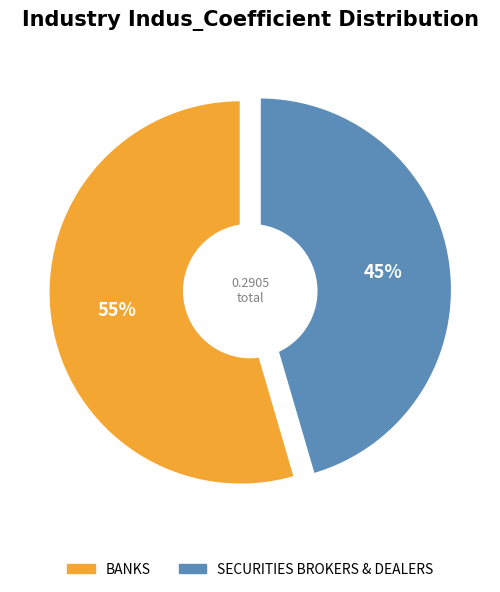

To the nearest percent, what is the average slice percentage?

50%